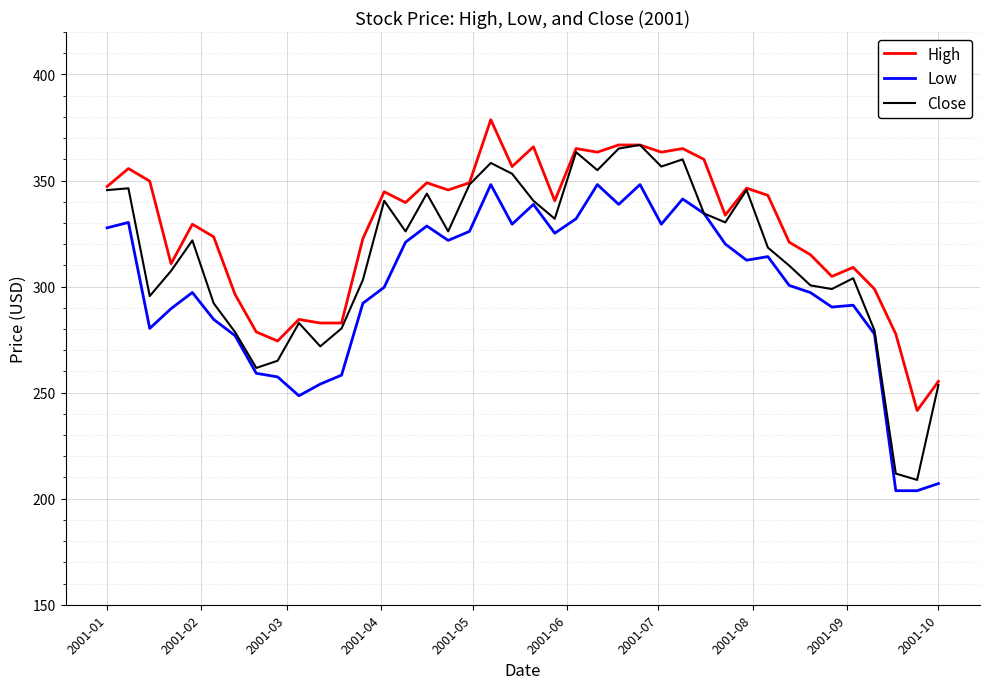

True or false: High and Low intersect in this chart.

False